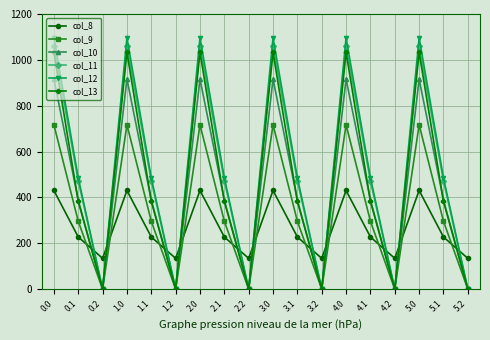

What is the spread (max minus min) of values at 0.2?

134.2